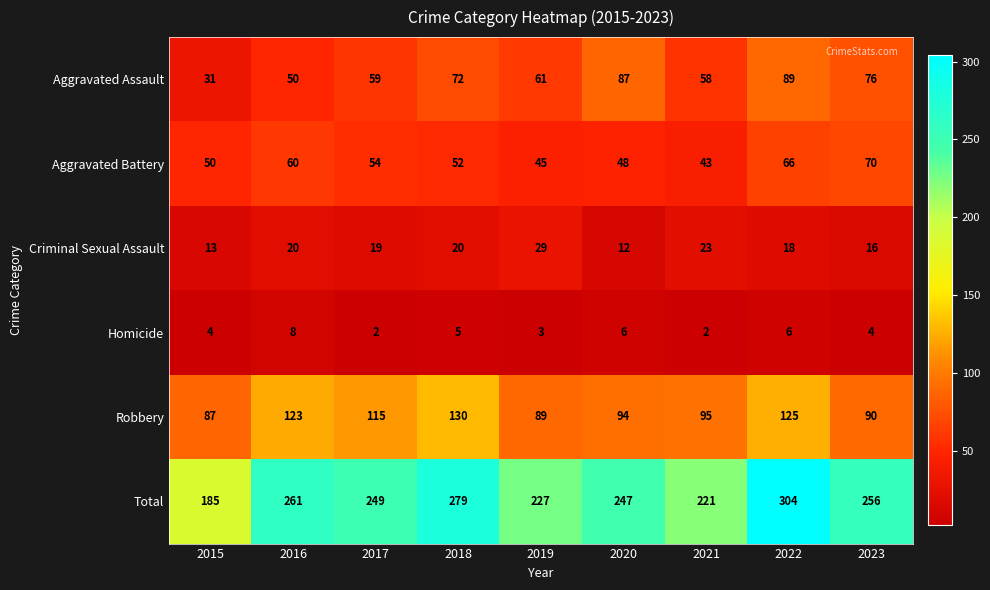

What is the difference between the maximum and minimum values in the Total series?

119